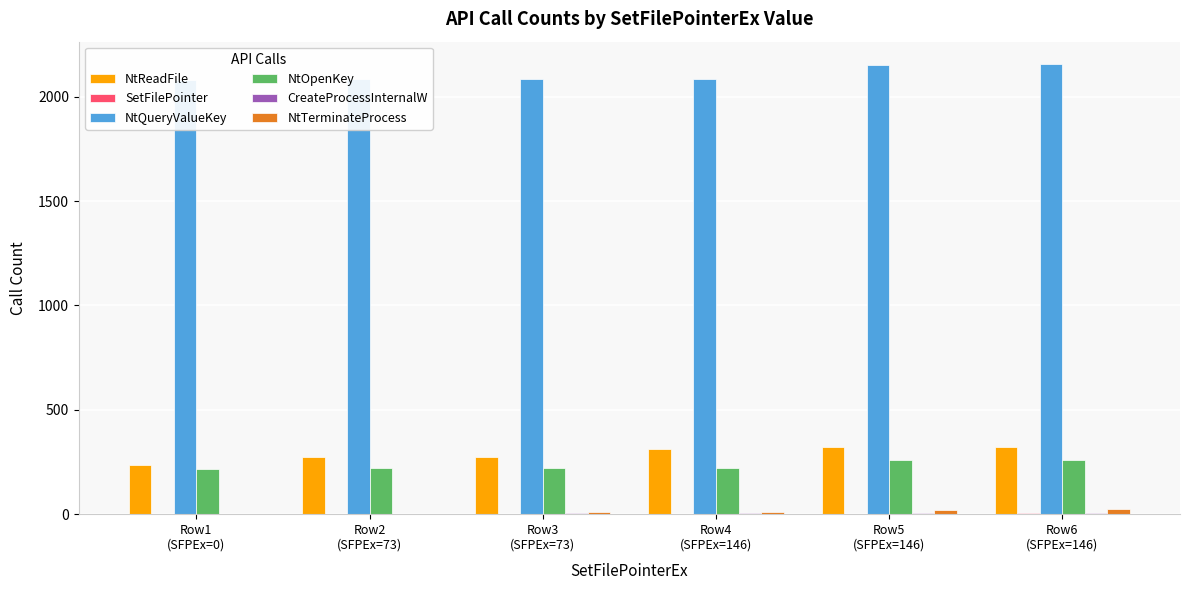

What is the total value across all series at Row3
(SFPEx=73)?

2597